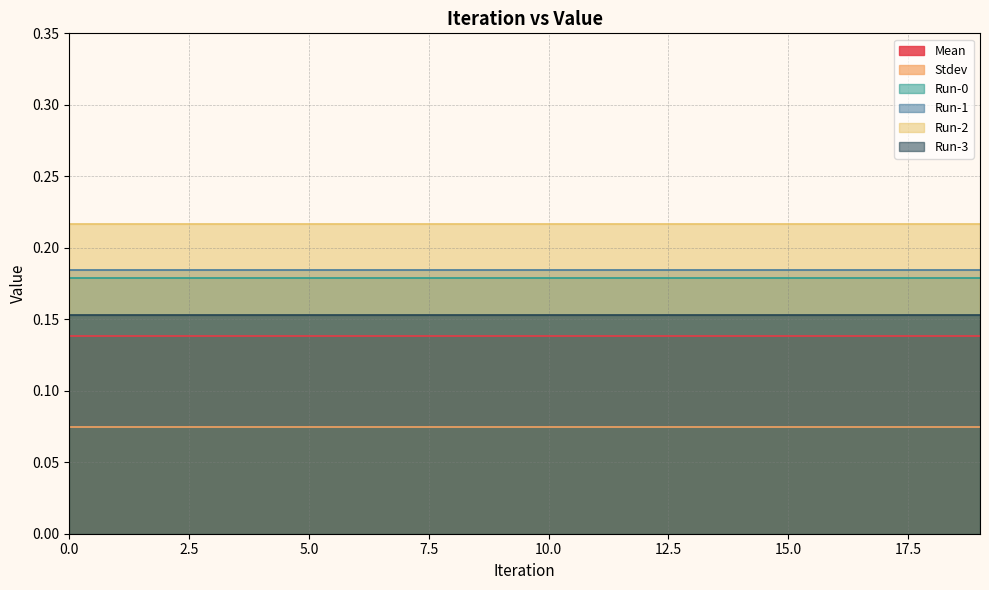

Reading right to left, list all the values displayed in this chart.

Mean: 19=0.1	18=0.1	17=0.1	16=0.1	15=0.1	14=0.1	13=0.1	12=0.1	11=0.1	10=0.1	9=0.1	8=0.1	7=0.1	6=0.1	5=0.1	4=0.1	3=0.1	2=0.1	1=0.1	0=0.1
Stdev: 19=0.1	18=0.1	17=0.1	16=0.1	15=0.1	14=0.1	13=0.1	12=0.1	11=0.1	10=0.1	9=0.1	8=0.1	7=0.1	6=0.1	5=0.1	4=0.1	3=0.1	2=0.1	1=0.1	0=0.1
Run-0: 19=0.2	18=0.2	17=0.2	16=0.2	15=0.2	14=0.2	13=0.2	12=0.2	11=0.2	10=0.2	9=0.2	8=0.2	7=0.2	6=0.2	5=0.2	4=0.2	3=0.2	2=0.2	1=0.2	0=0.2
Run-1: 19=0.2	18=0.2	17=0.2	16=0.2	15=0.2	14=0.2	13=0.2	12=0.2	11=0.2	10=0.2	9=0.2	8=0.2	7=0.2	6=0.2	5=0.2	4=0.2	3=0.2	2=0.2	1=0.2	0=0.2
Run-2: 19=0.2	18=0.2	17=0.2	16=0.2	15=0.2	14=0.2	13=0.2	12=0.2	11=0.2	10=0.2	9=0.2	8=0.2	7=0.2	6=0.2	5=0.2	4=0.2	3=0.2	2=0.2	1=0.2	0=0.2
Run-3: 19=0.2	18=0.2	17=0.2	16=0.2	15=0.2	14=0.2	13=0.2	12=0.2	11=0.2	10=0.2	9=0.2	8=0.2	7=0.2	6=0.2	5=0.2	4=0.2	3=0.2	2=0.2	1=0.2	0=0.2